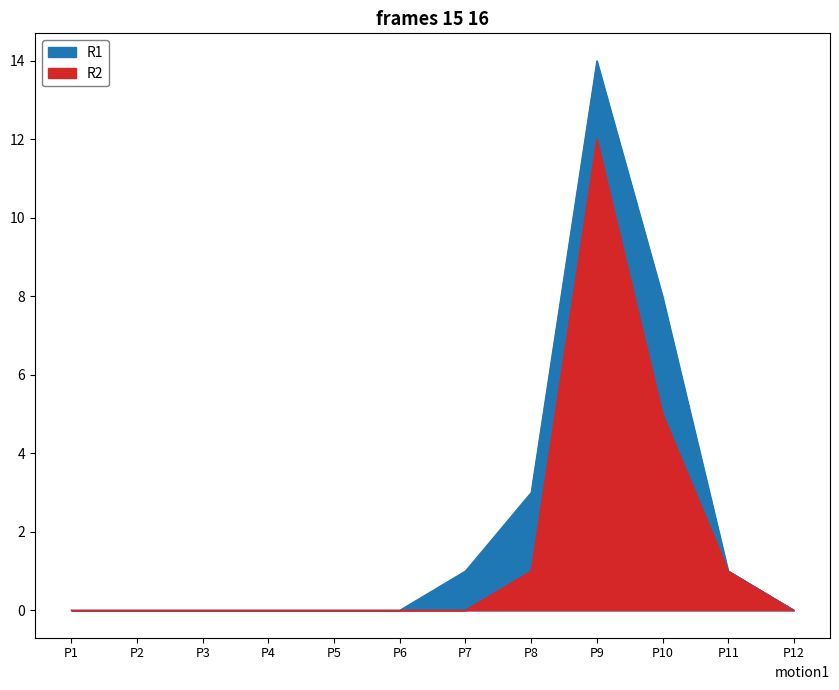

Does the chart display data point markers on the line(s)?

No